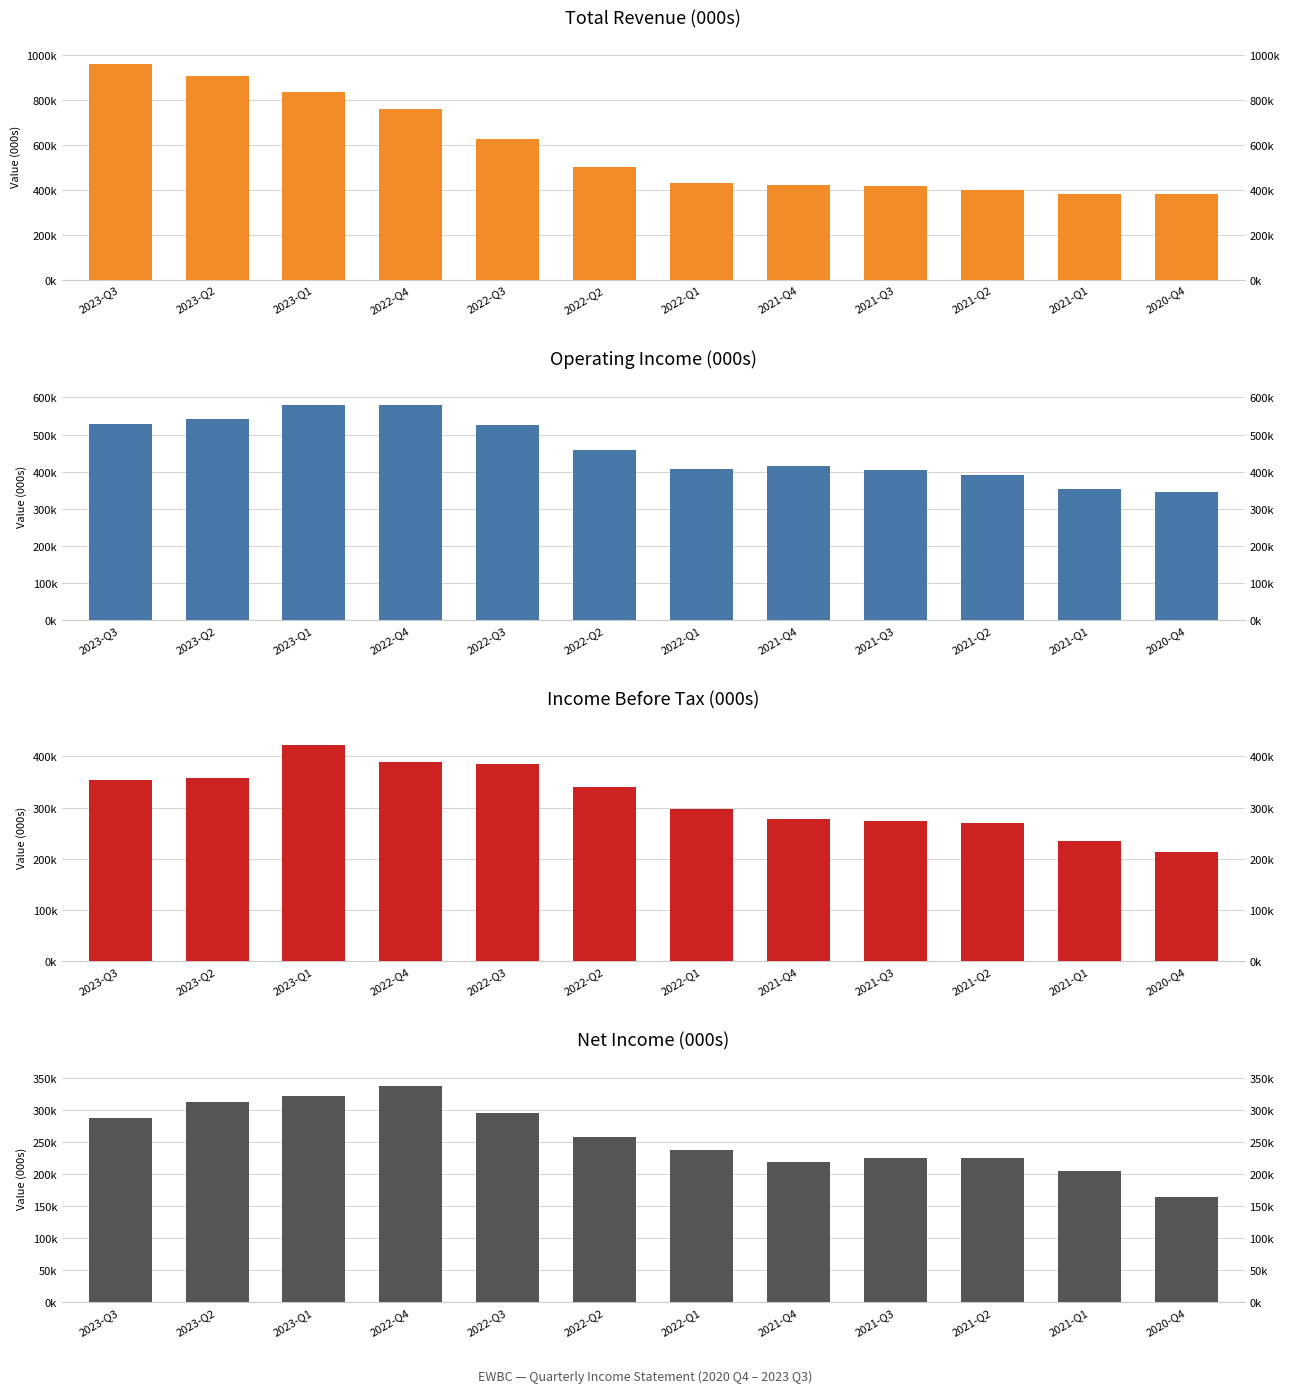

What is the minimum value shown in the chart?

164100